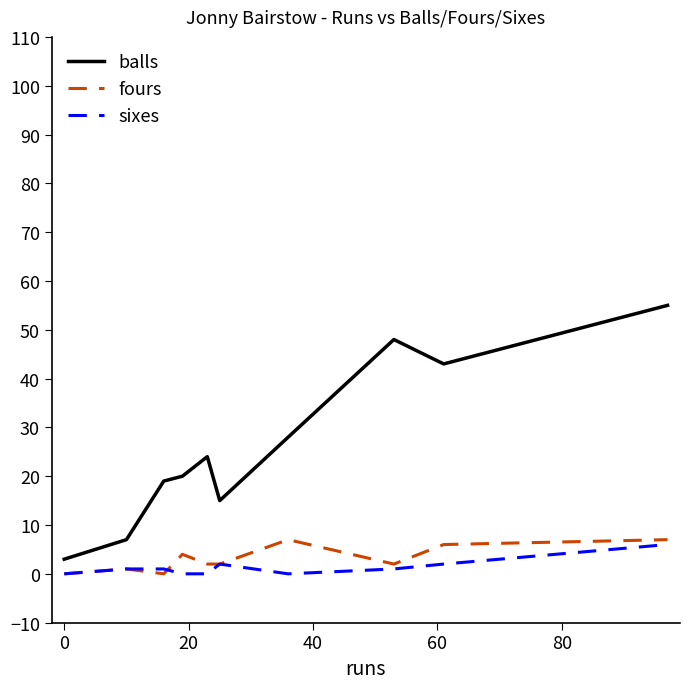

True or false: balls has more than 0 interior local peaks.

True